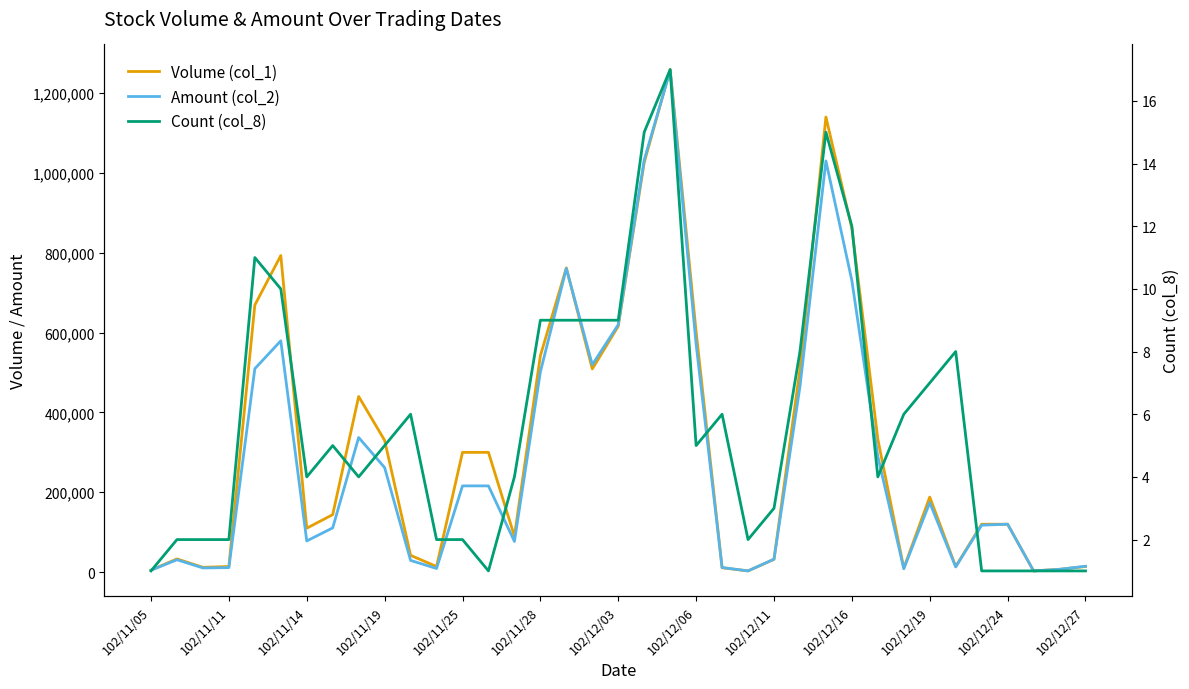

Reading left to right, transcribe all the data shown in this chart.

Volume (col_1): 5000	33000	12000	14000	669000	793000	110000	144000	440000	330000	42000	14000	300000	300000	90000	542000	762000	509000	616000	1026000	1259000	602000	11000	3000	32000	508000	1140000	861000	333000	10000	188000	14000	120000	120000	3000	7000	14000
Amount (col_2): 4750	30930	10460	11300	509530	579440	78090	110850	337200	261800	29290	9100	216000	216000	76800	501610	760630	519520	619910	1032540	1256350	570910	11480	3050	32400	464690	1030000	730110	289710	8450	174030	12990	117600	120000	3030	7070	14700
Count (col_8): 1	2	2	2	11	10	4	5	4	5	6	2	2	1	4	9	9	9	9	15	17	5	6	2	3	8	15	12	4	6	7	8	1	1	1	1	1